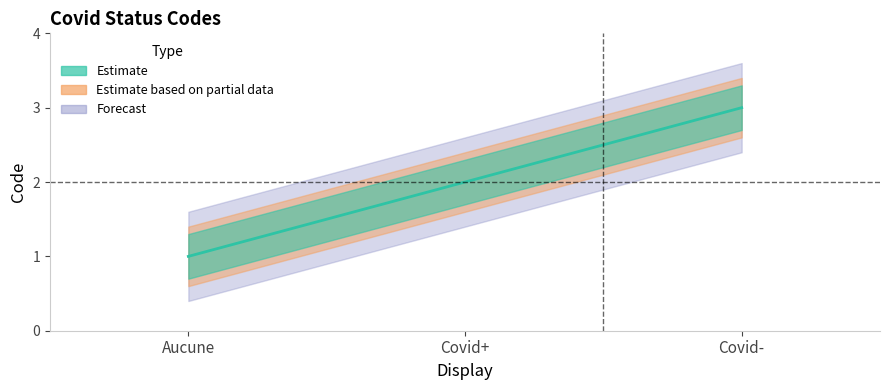

How many data points does each series have?

3